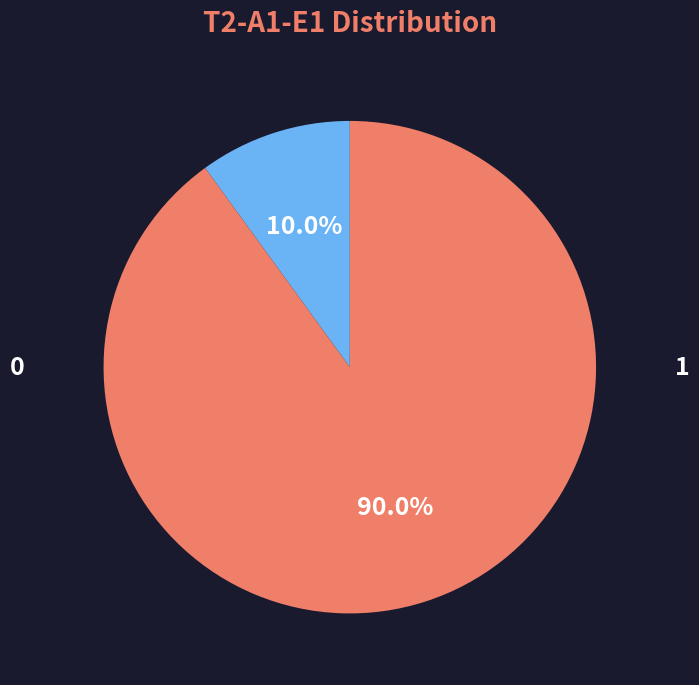

Is there any slice that represents more than half of the pie?

Yes